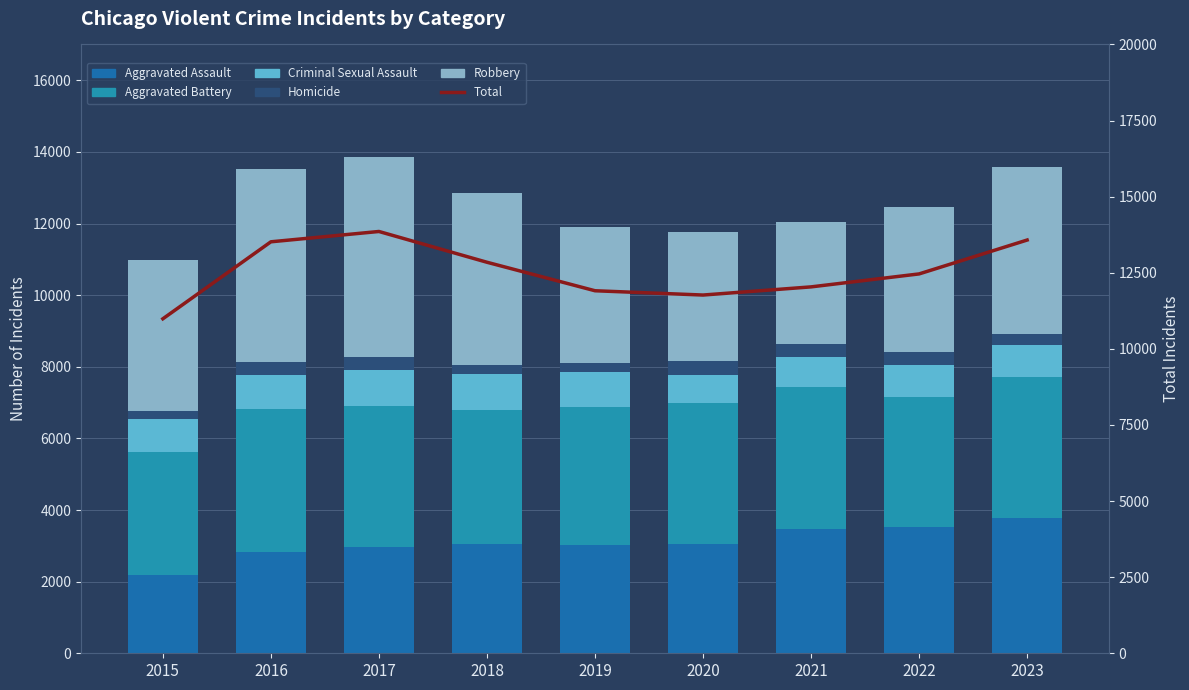

The value of Criminal Sexual Assault at 2016 is 969. True or false?

True